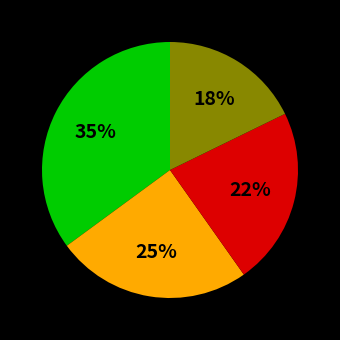

To the nearest percent, what is the difference between the largest and smallest slice percentages?

17%